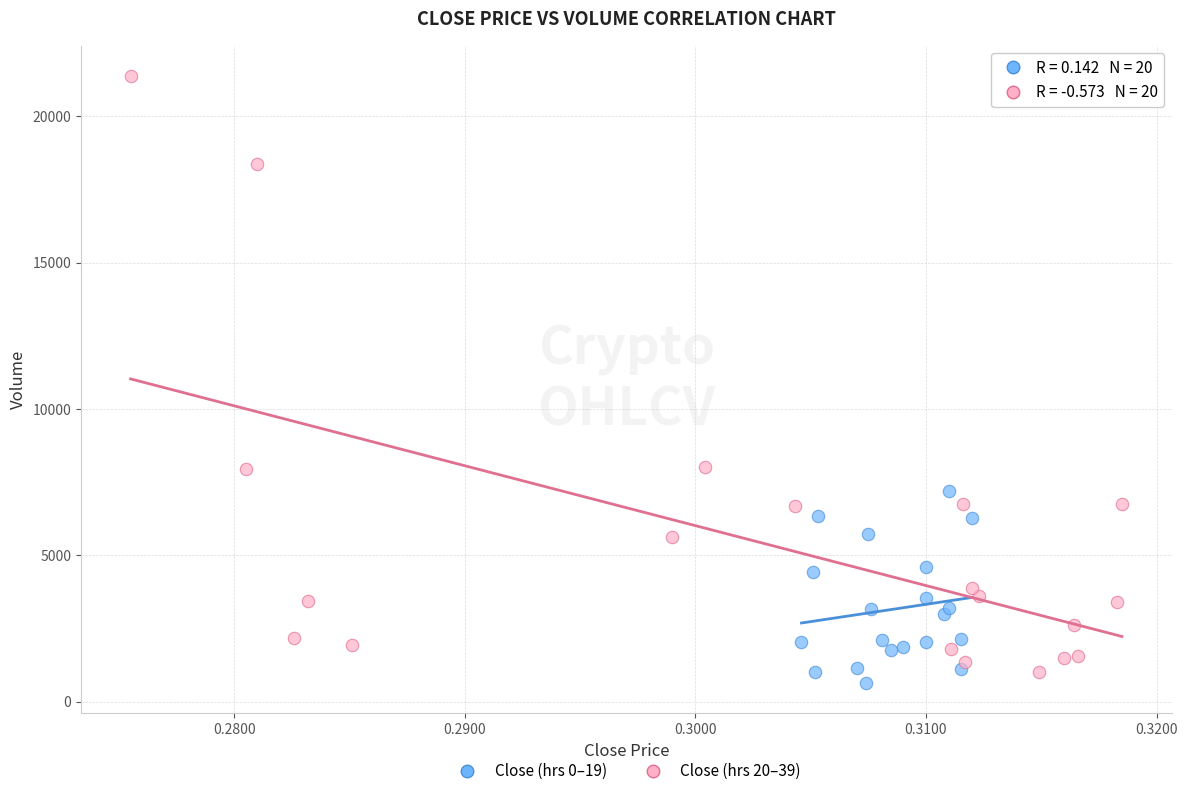

Which series has the widest spread of Y values?

Close (hrs 20–39)